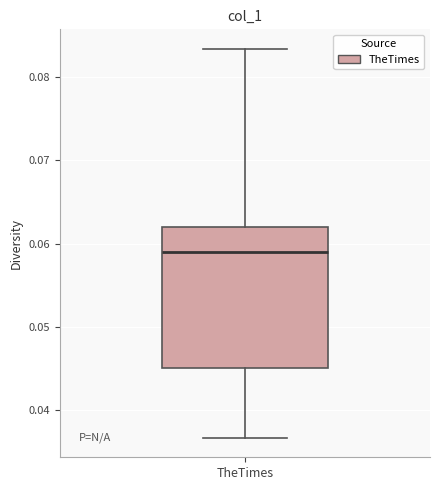

Where does the lower whisker of the box for TheTimes end on the y-axis? The values are not printed on the chart, so give them approximately, as read against the axis.

0.037